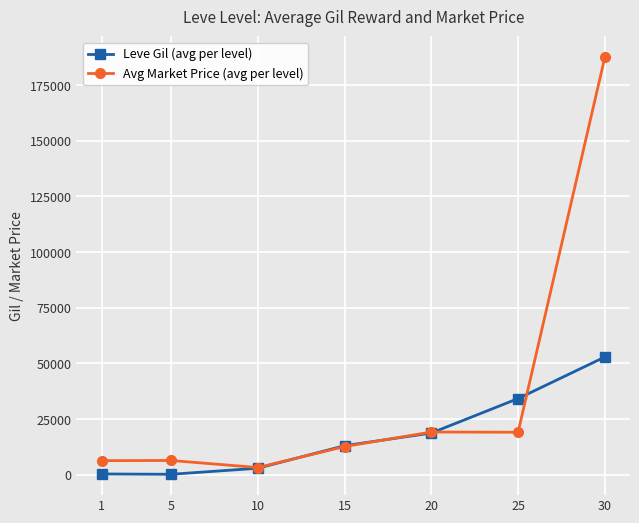

Does the chart have visible grid lines?

Yes